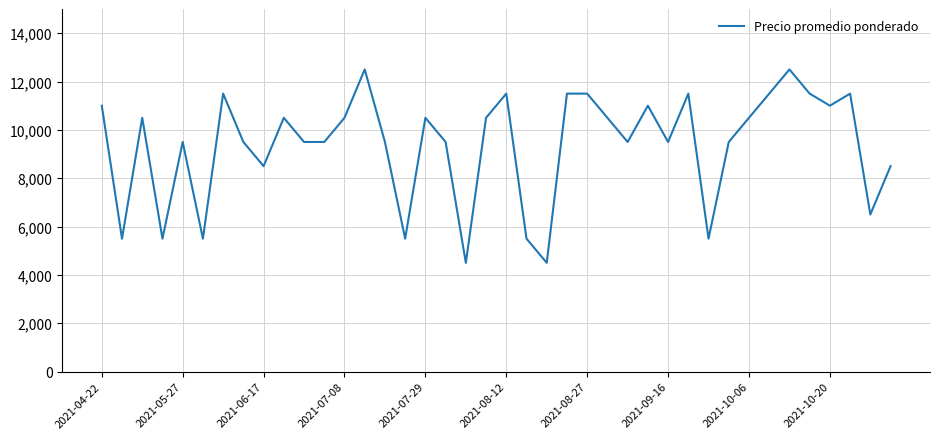

What is the greatest value displayed?

12500